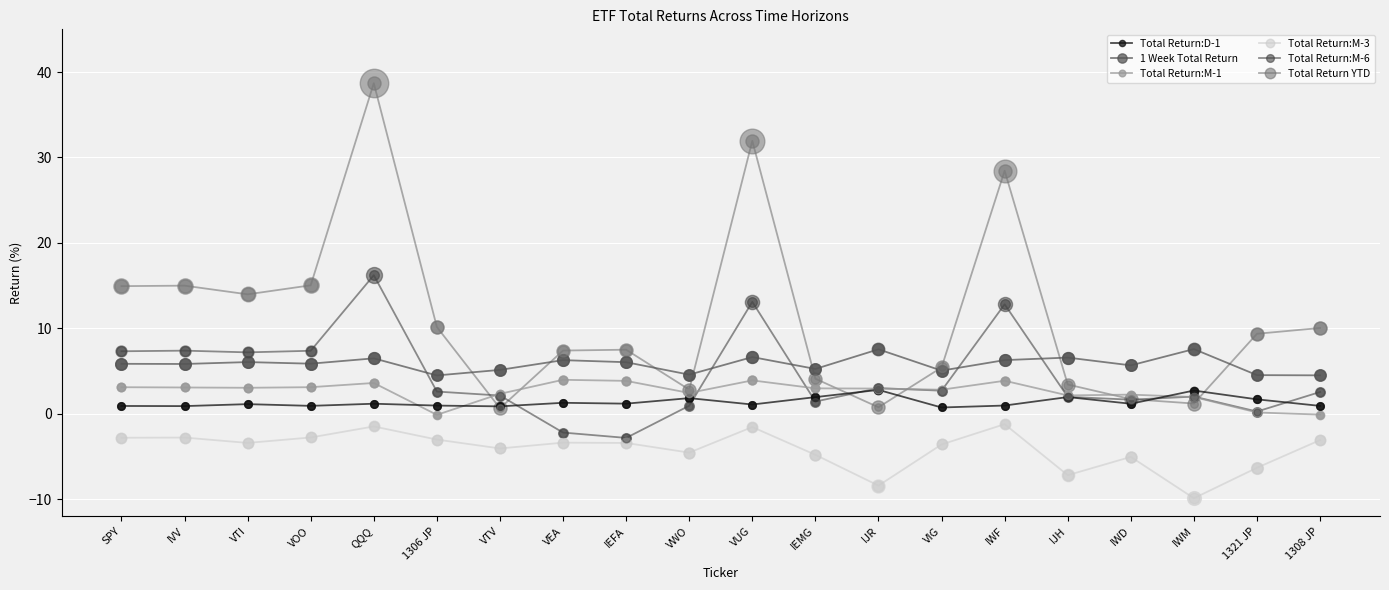

Does the chart have visible grid lines?

Yes